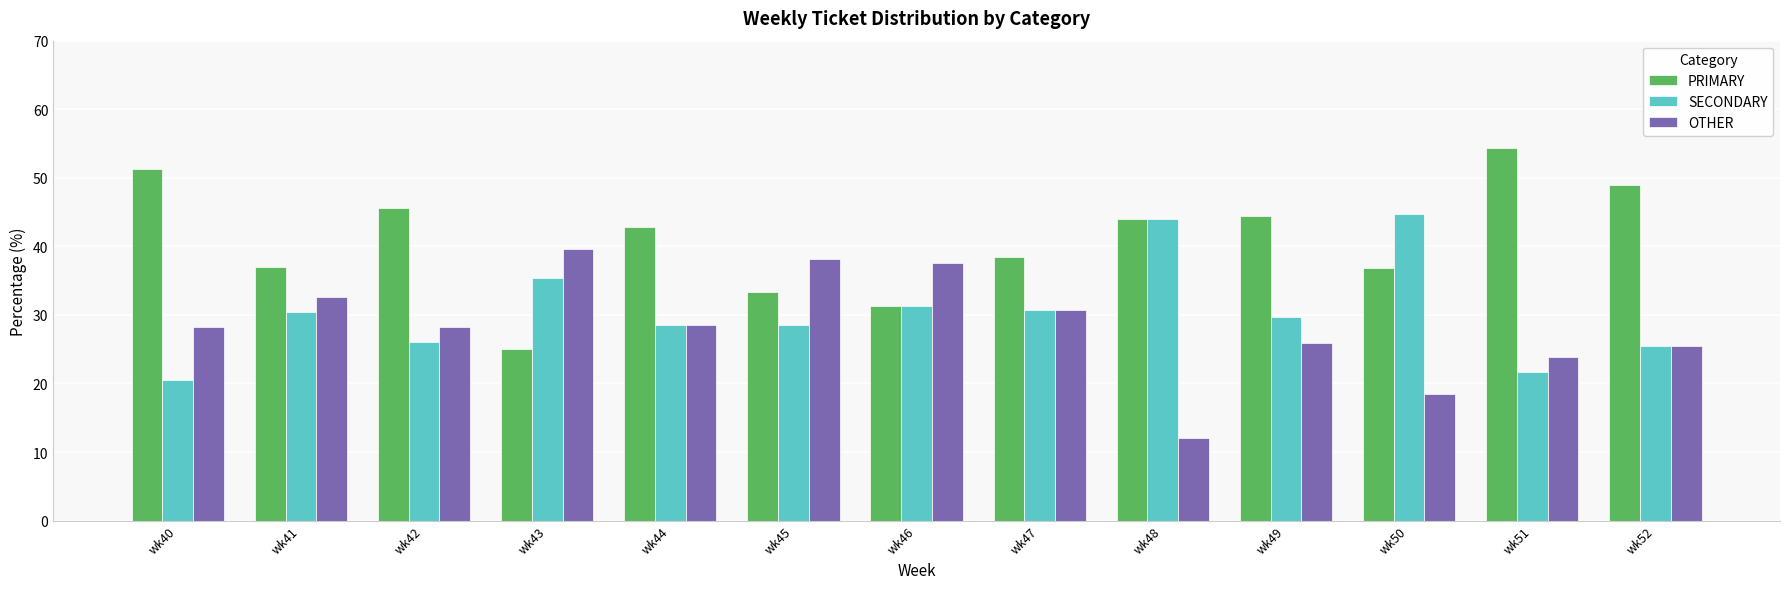

Count the number of categories in the chart.

13